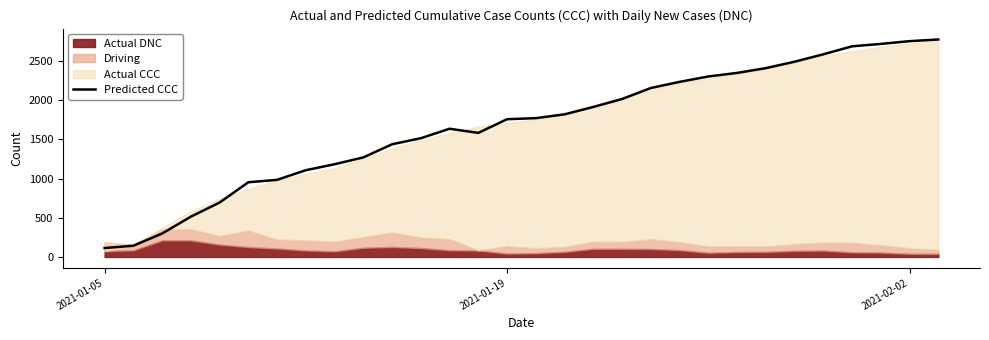

How many data points are less than 1768?

15